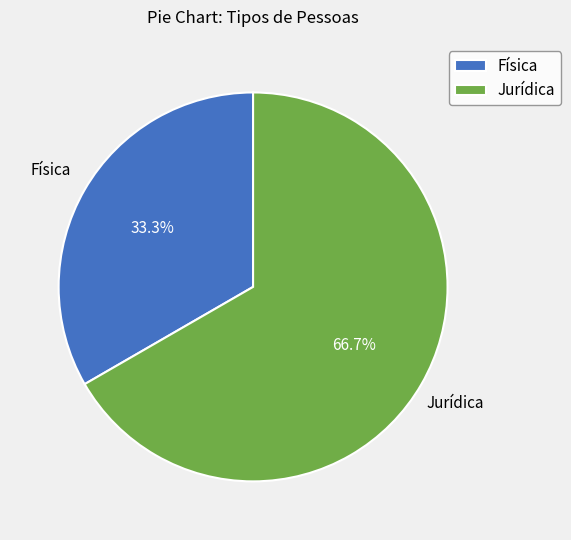

Which slice is the largest?

Jurídica